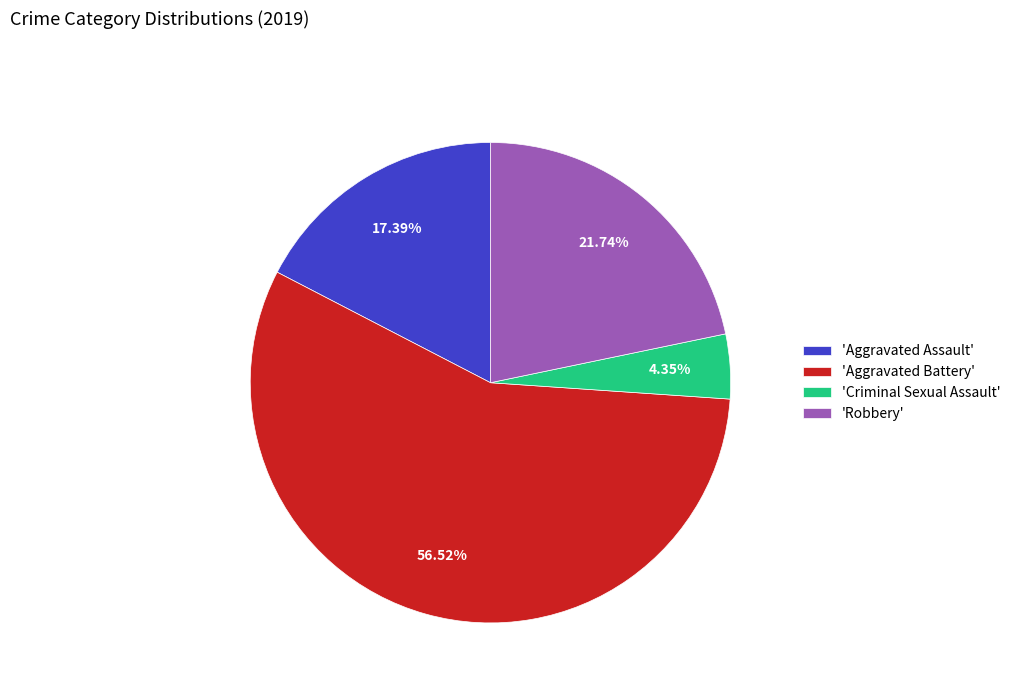

Is there a majority slice in this chart?

Yes